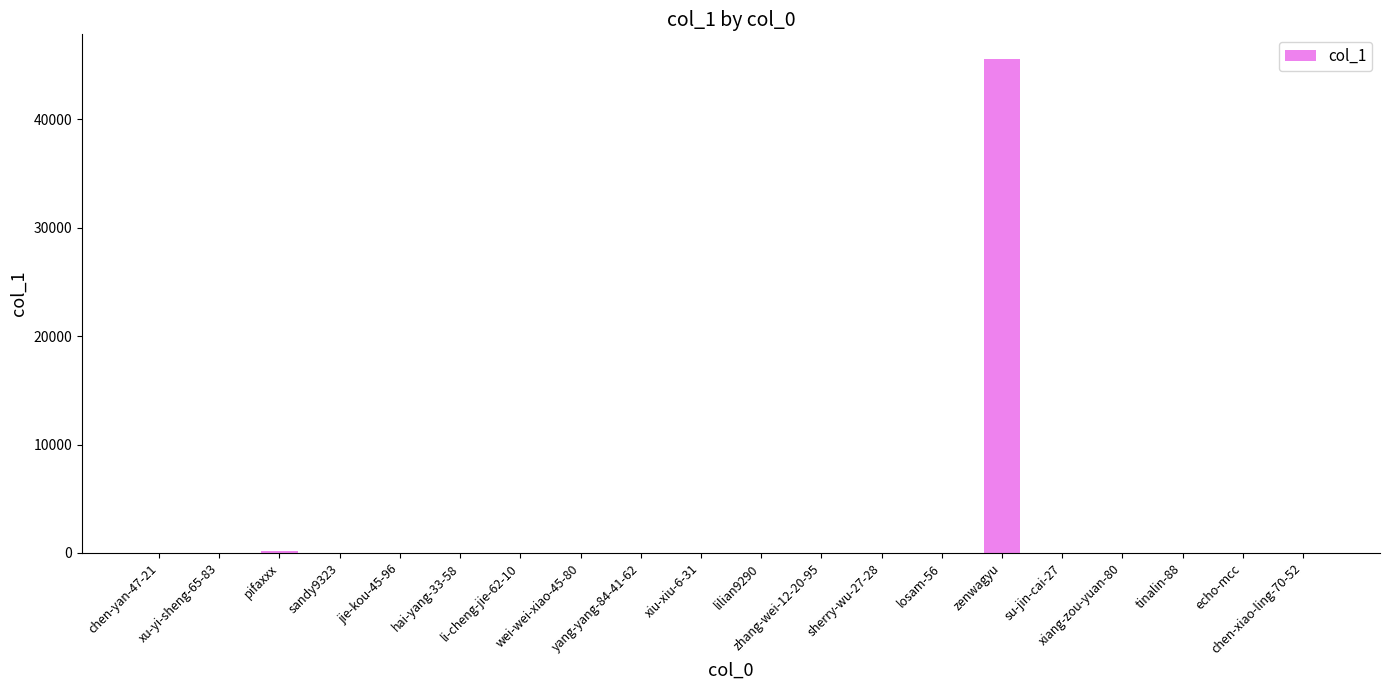

What is the greatest value displayed?

45552